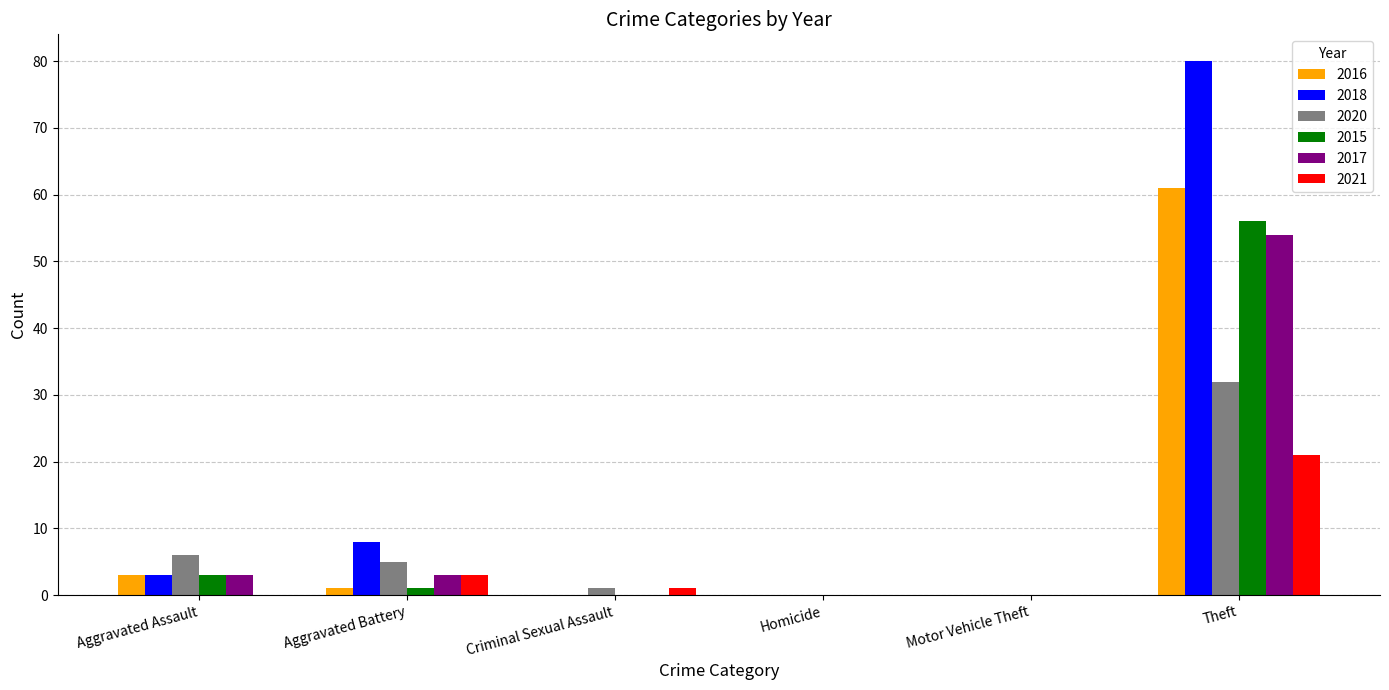

The 2020 series shows 22 at Homicide. True or false?

False